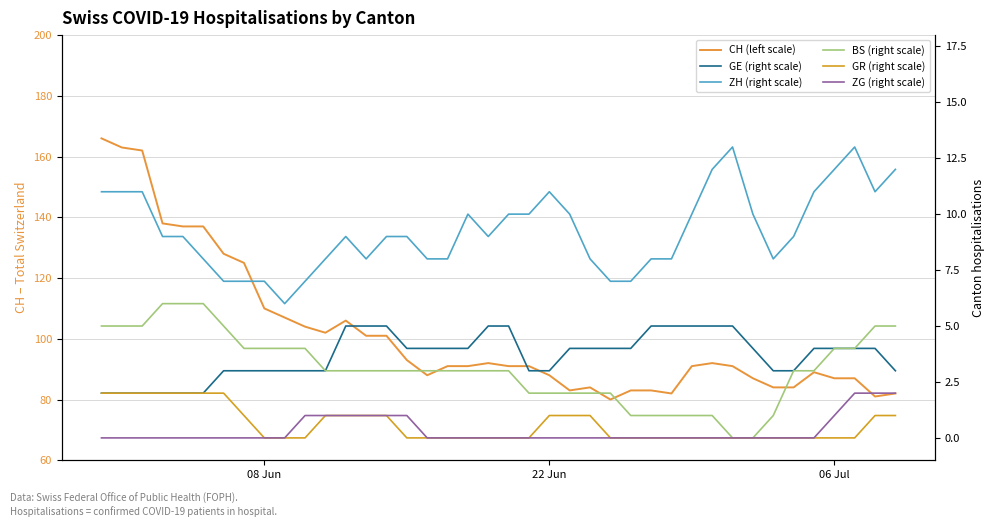

Does the chart display data point markers on the line(s)?

No